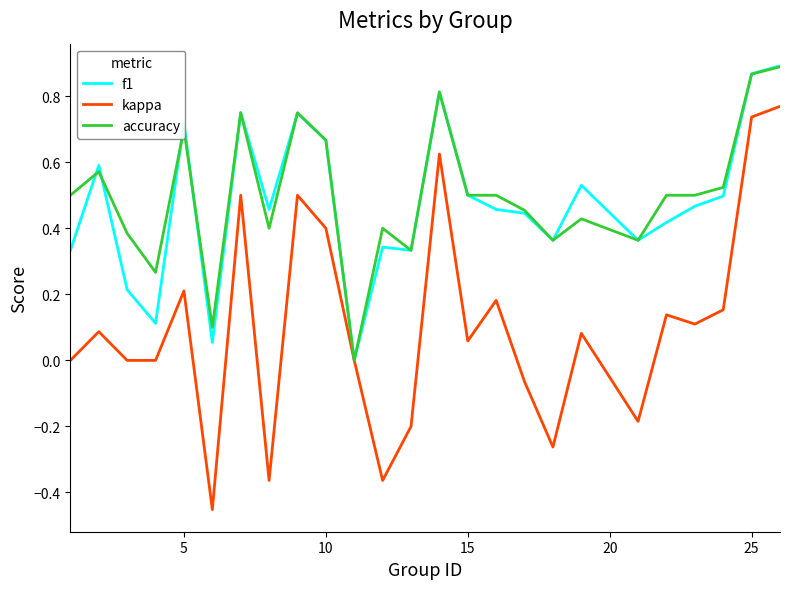

What are all the series names shown in the legend?

f1, kappa, accuracy